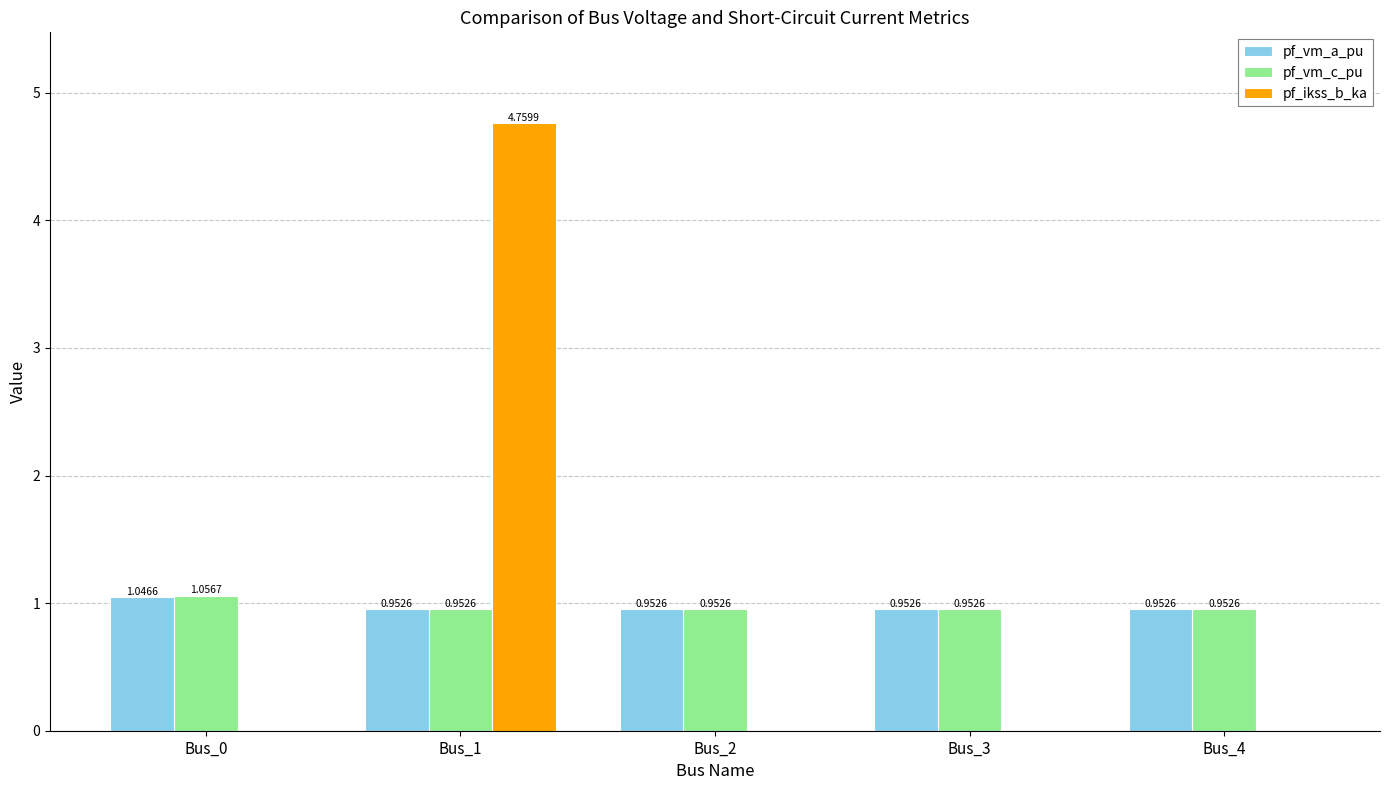

Is it true that pf_ikss_b_ka equals 0.0 at Bus_4?

True